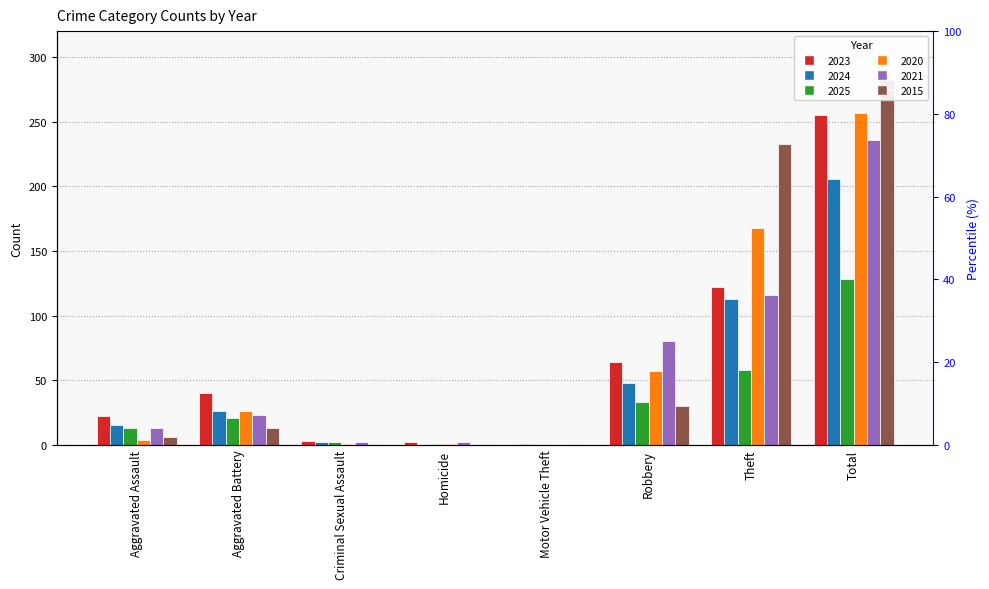

Read the 2023 value at Aggravated Assault.

22